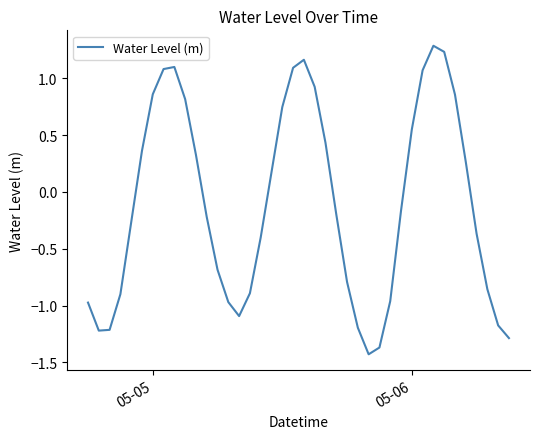

What is the maximum value shown in the chart?

1.3